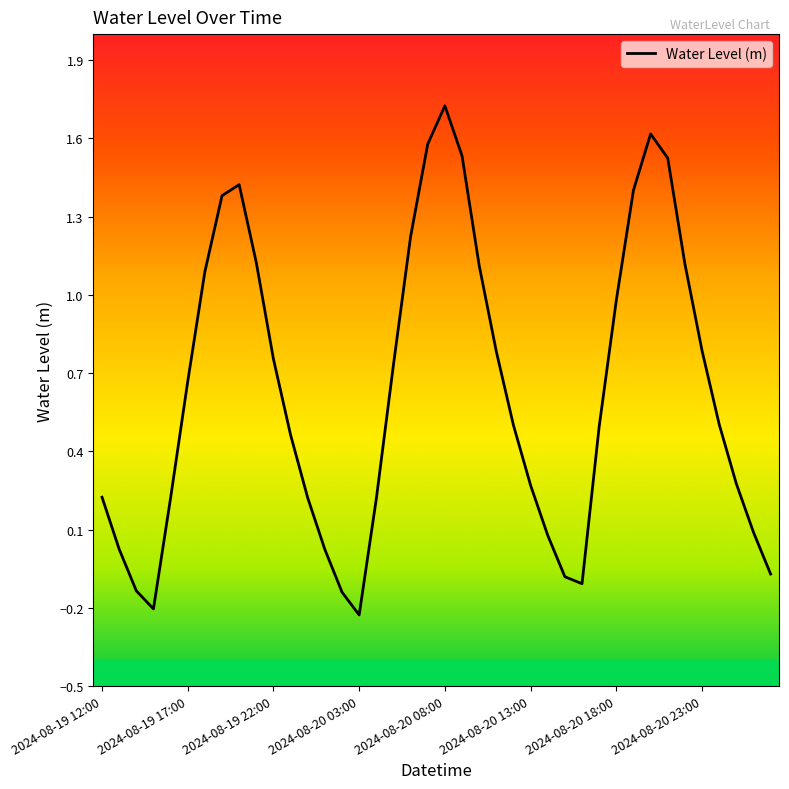

What is the average value?

0.6